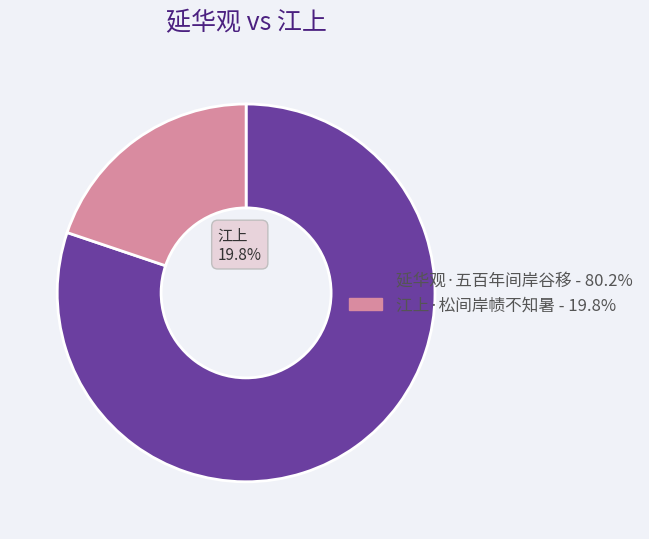

Which slice is the smallest?

江上·松间岸帻不知暑